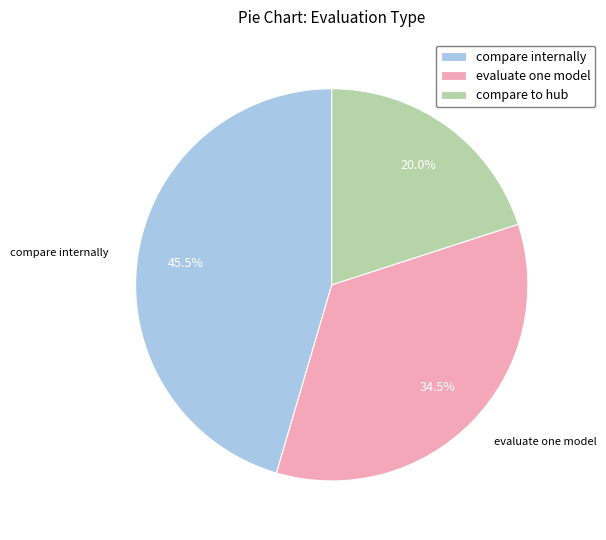

Which slice is the smallest?

compare to hub